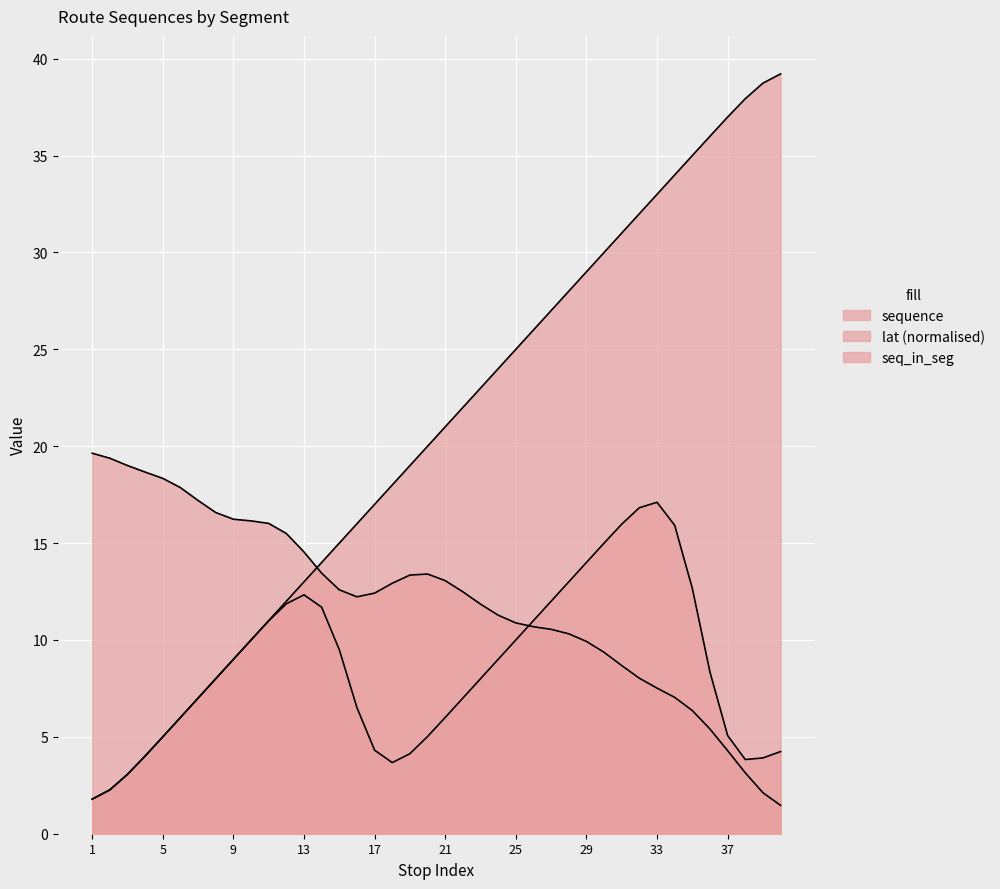

True or false: sequence has more than 1 interior local peaks.

False